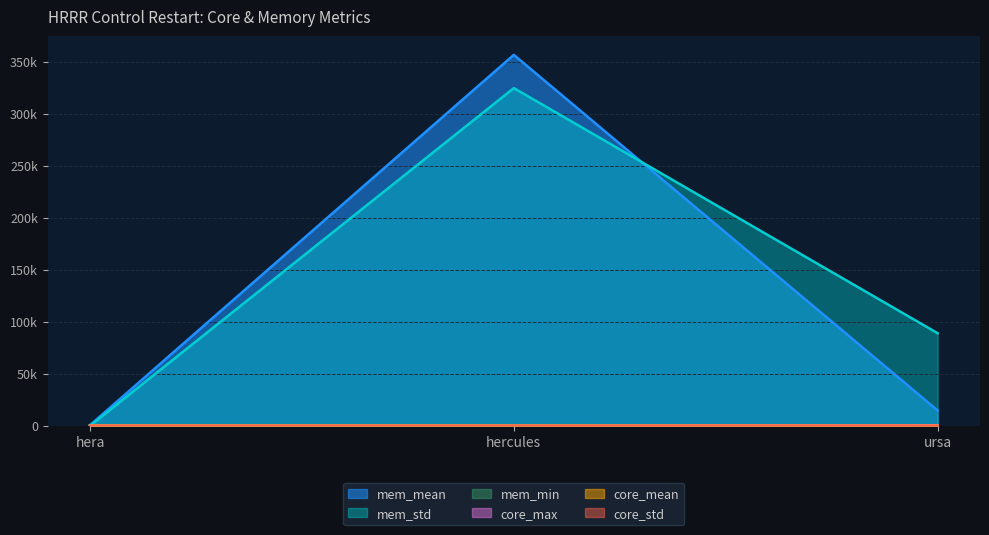

List the series in order of their peak value, lowest first.

core_std, core_mean, core_max, mem_min, mem_std, mem_mean